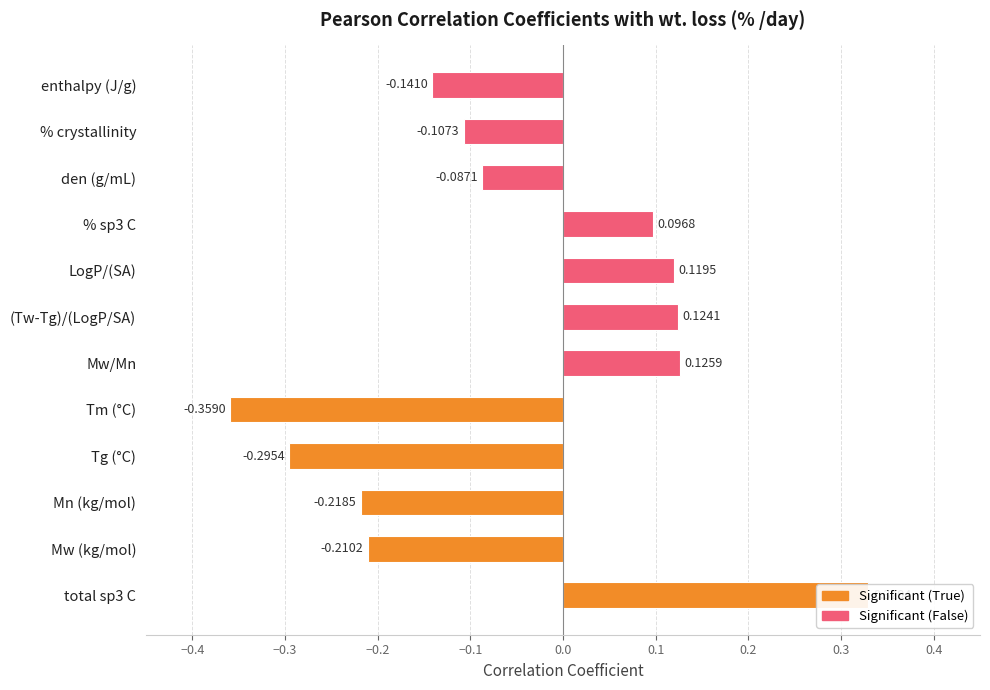

At which category does the chart reach its peak across all series?

total sp3 C